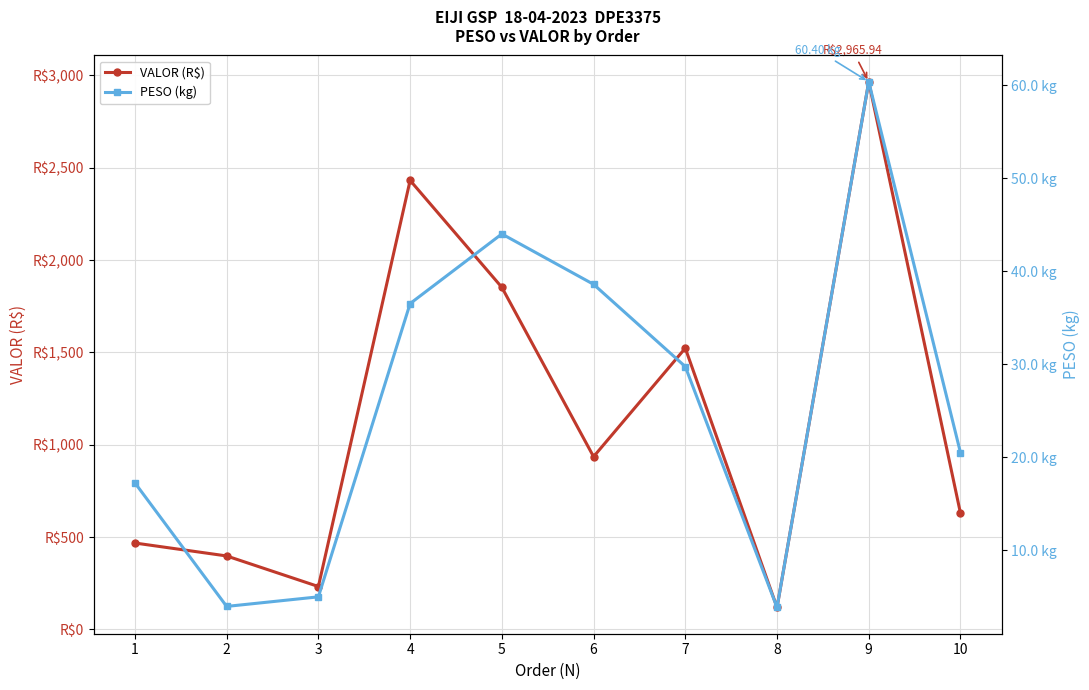

List the series in order of their peak value, lowest first.

PESO (kg), VALOR (R$)